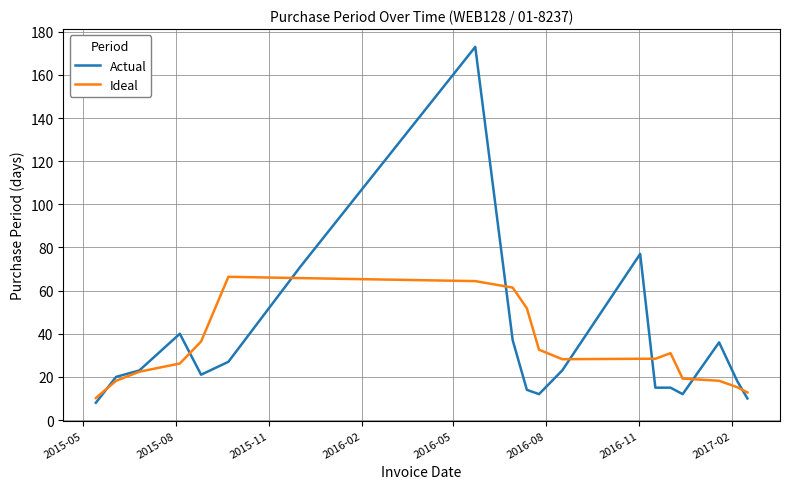

What is the highest value of the Actual series?

173.0